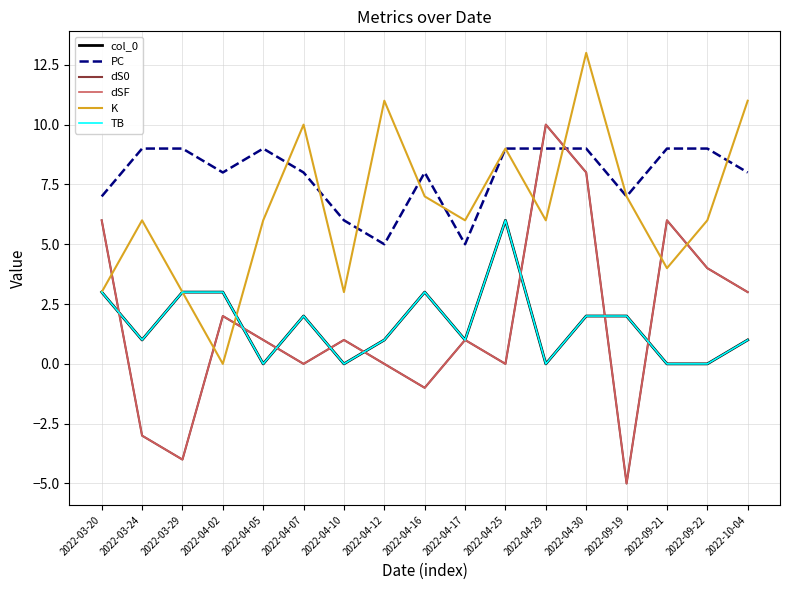

True or false: dS0 has more than 1 points higher than both neighbors.

True